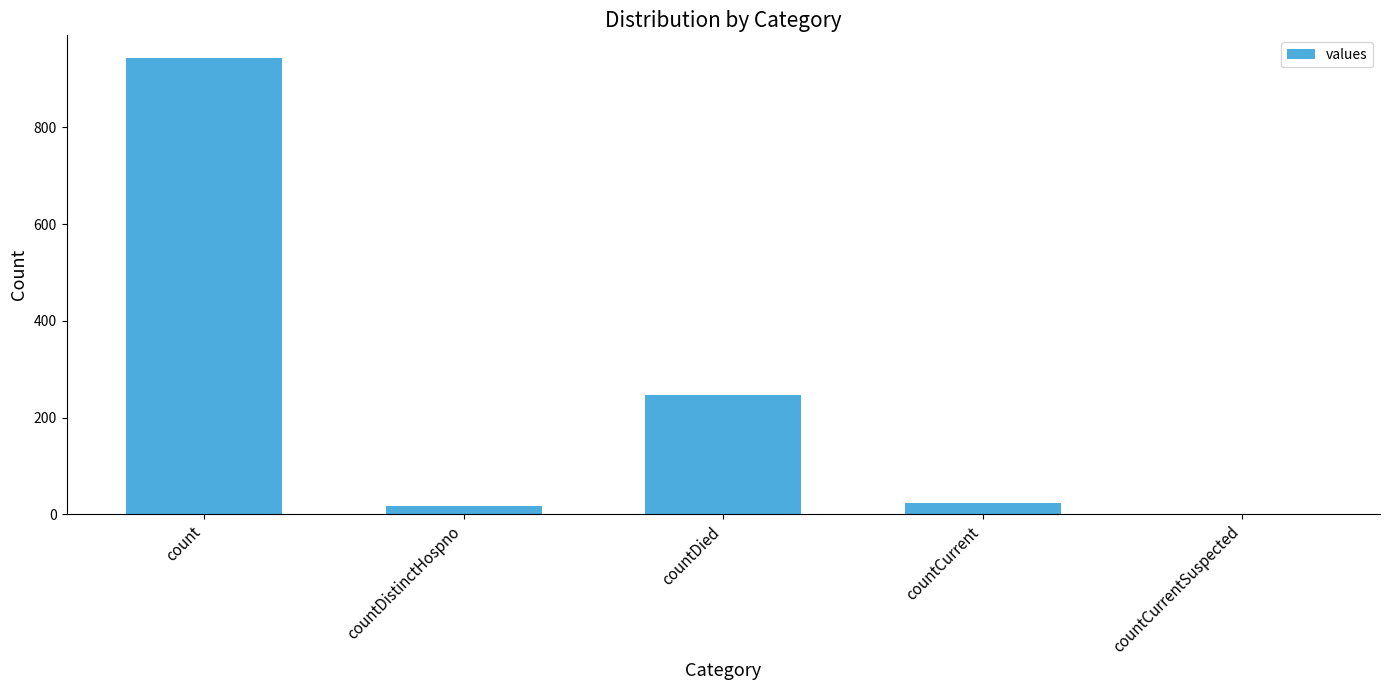

Is it true that the value at countCurrentSuspected is 0?

True